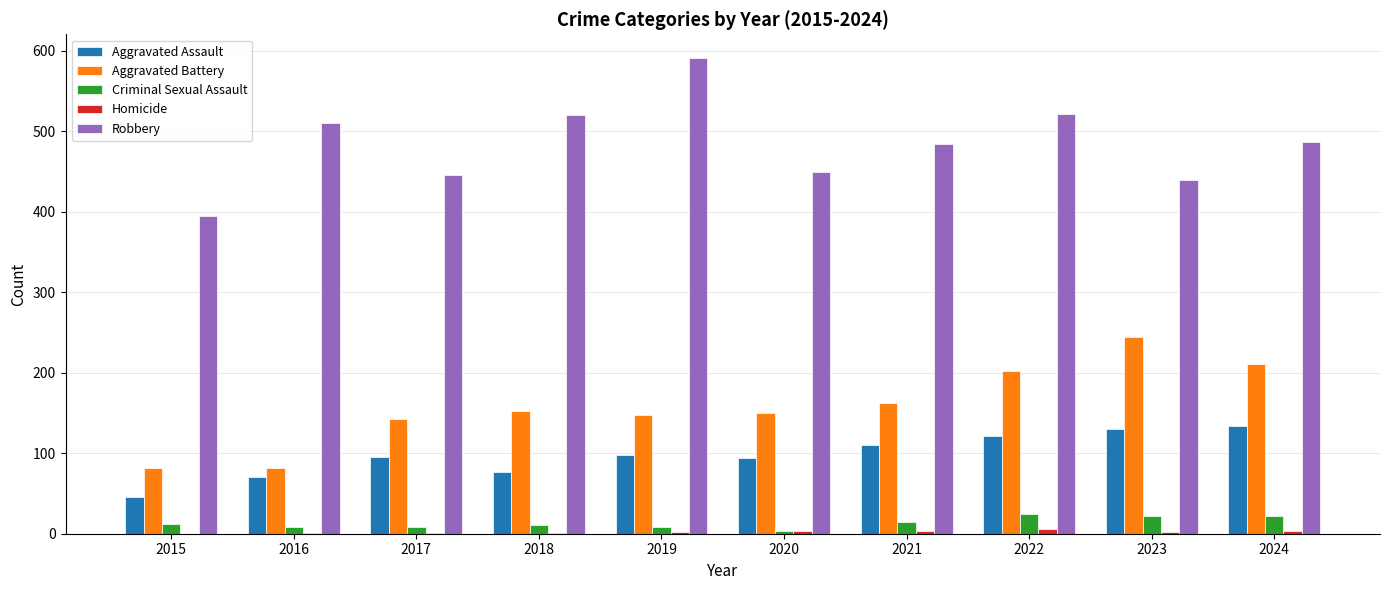

What is the greatest value displayed?

591